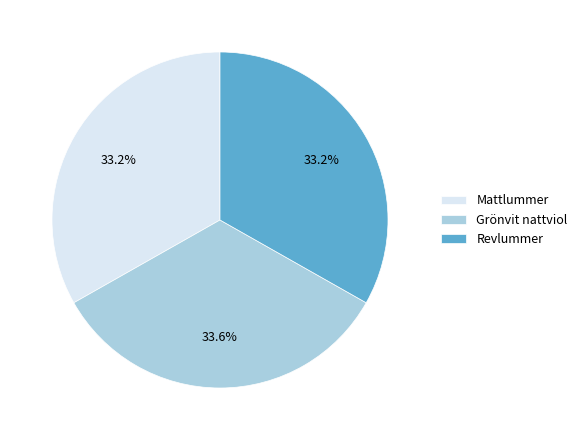

To the nearest percent, what portion does Grönvit nattviol represent?

34%